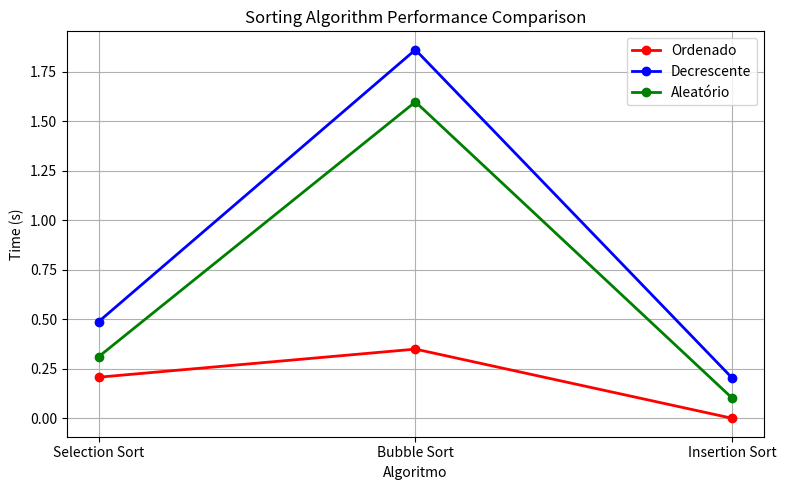

What is the label of the 3rd point from the left?

Insertion Sort